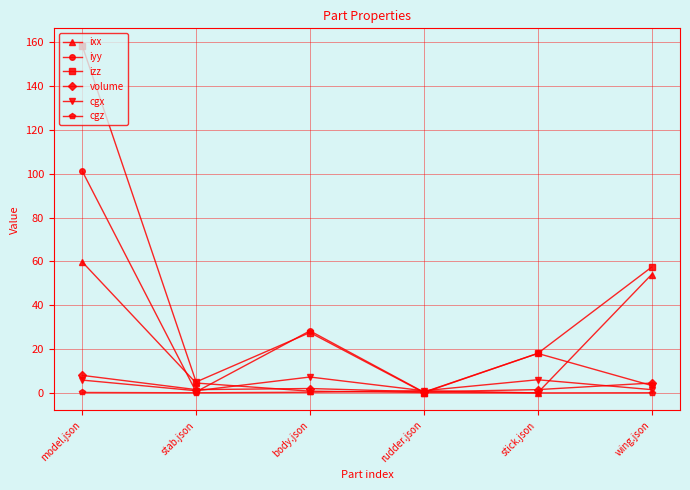

True or false: volume and ixx cross at least once.

True